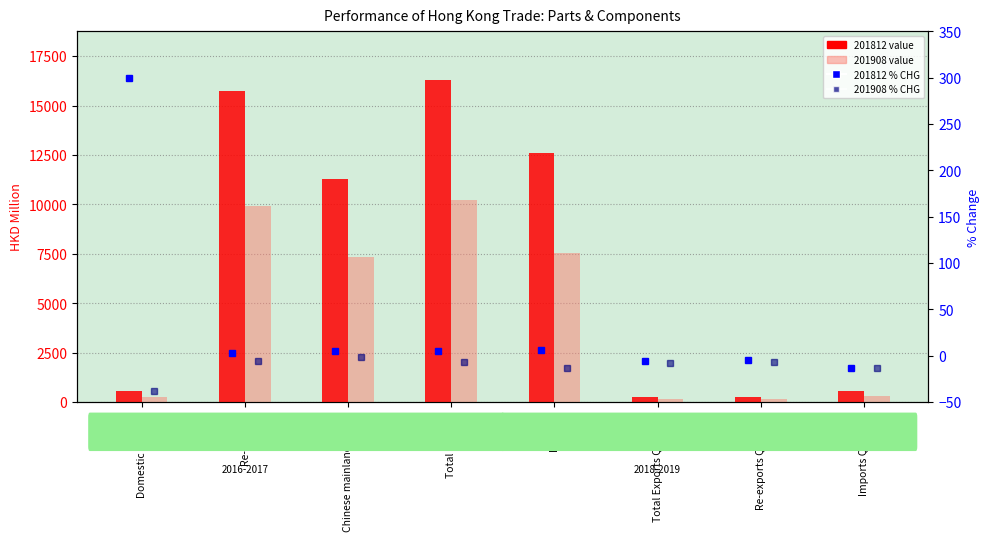

At how many categories does at least one series exceed 13548?

2